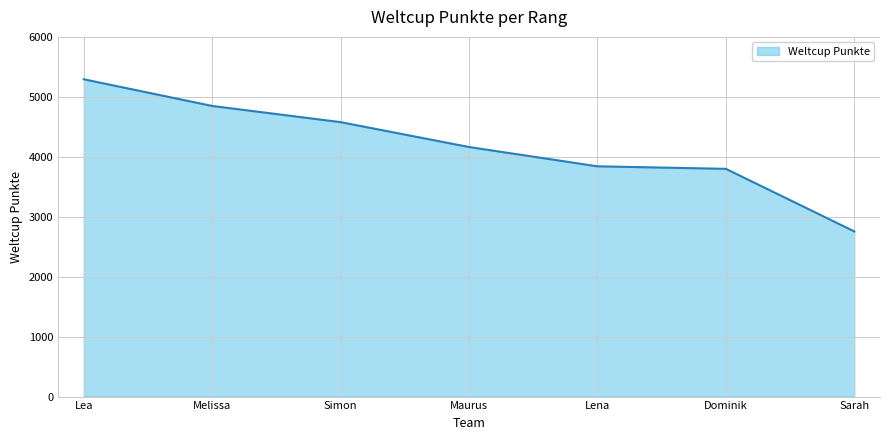

The value at Lea is 1345. True or false?

False